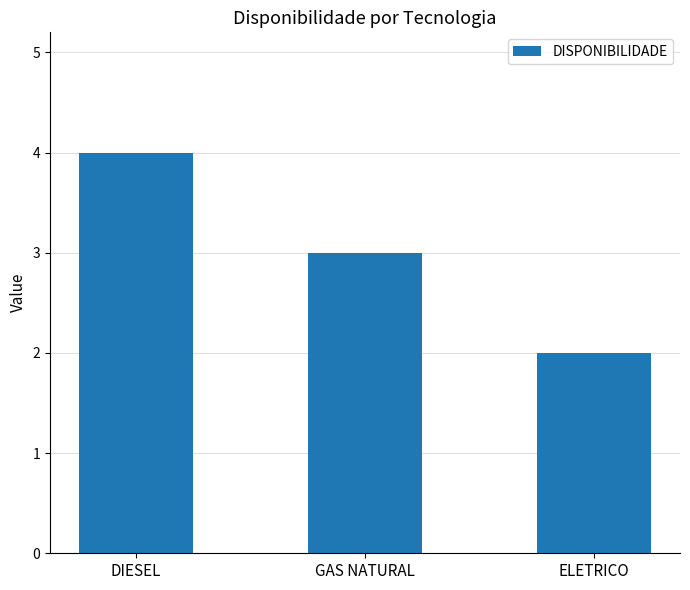

Read the value at ELETRICO.

2